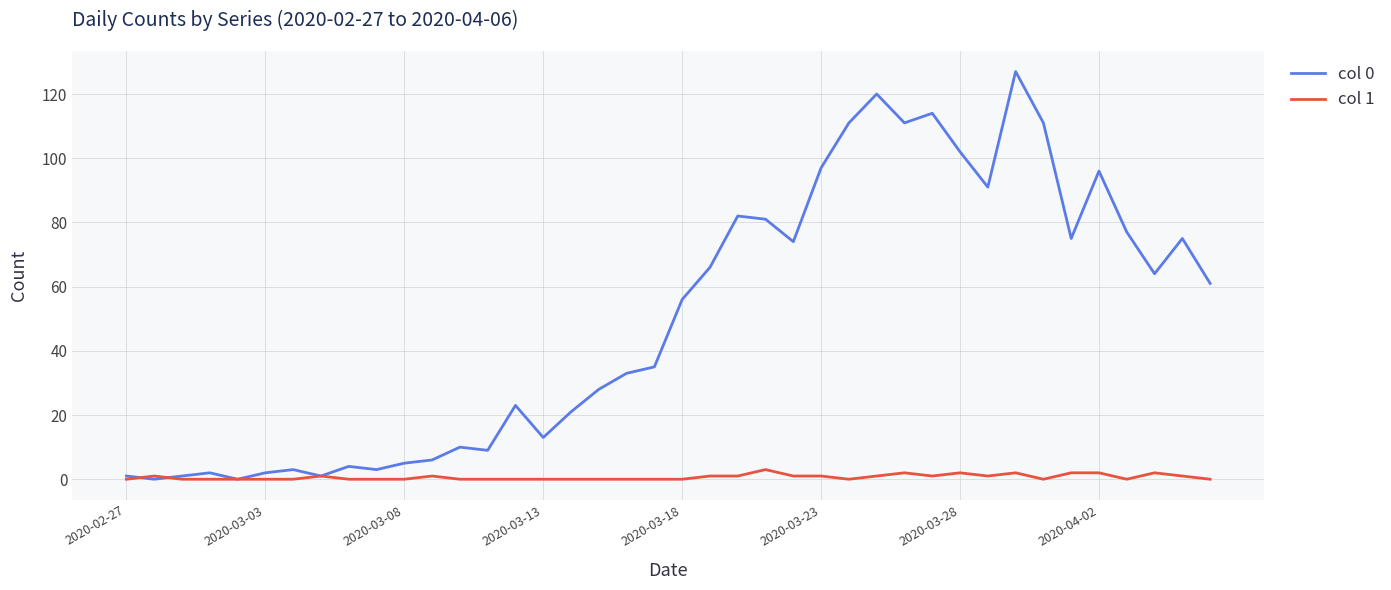

Rank the series by their maximum value, from highest to lowest.

col 0, col 1